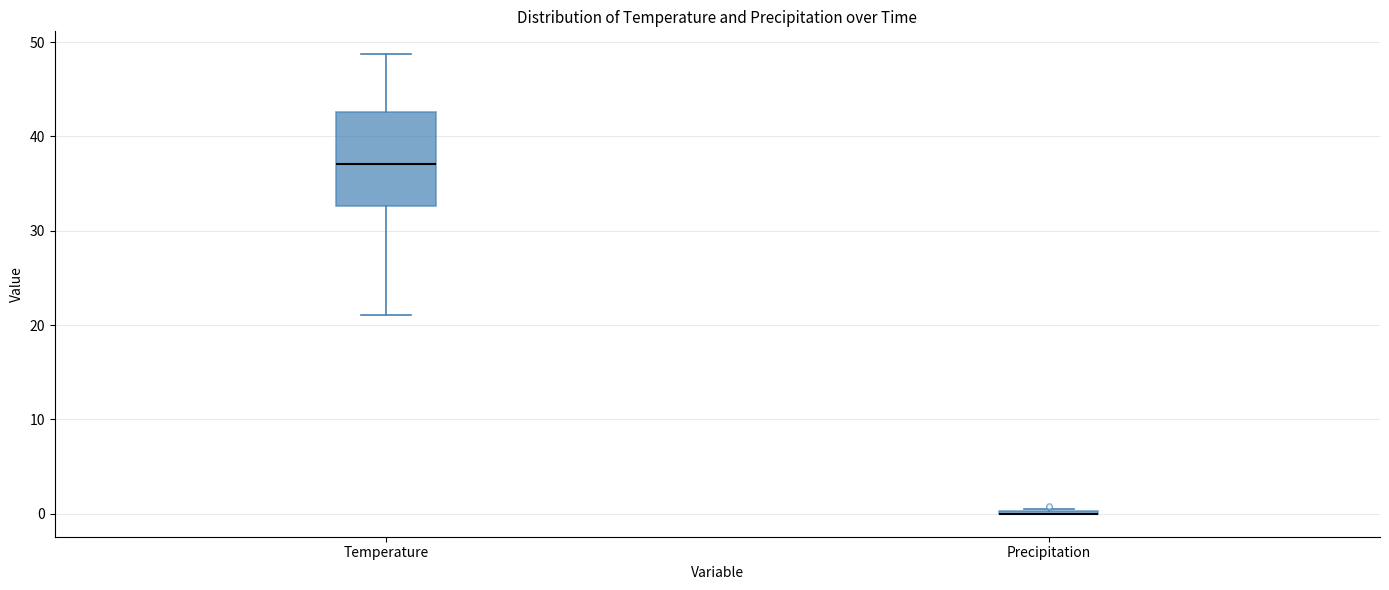

Reading left to right, transcribe this box plot: for each box, give where its median line is, the range the box spans, and where its two whiskers end, as read against the y-axis. The values are not printed on the chart, so give them approximately, as read against the axis.

Temperature: median 37, box 33 to 43, whiskers 21 to 49
Precipitation: box collapsed to a line at 0, whiskers 0 to 1